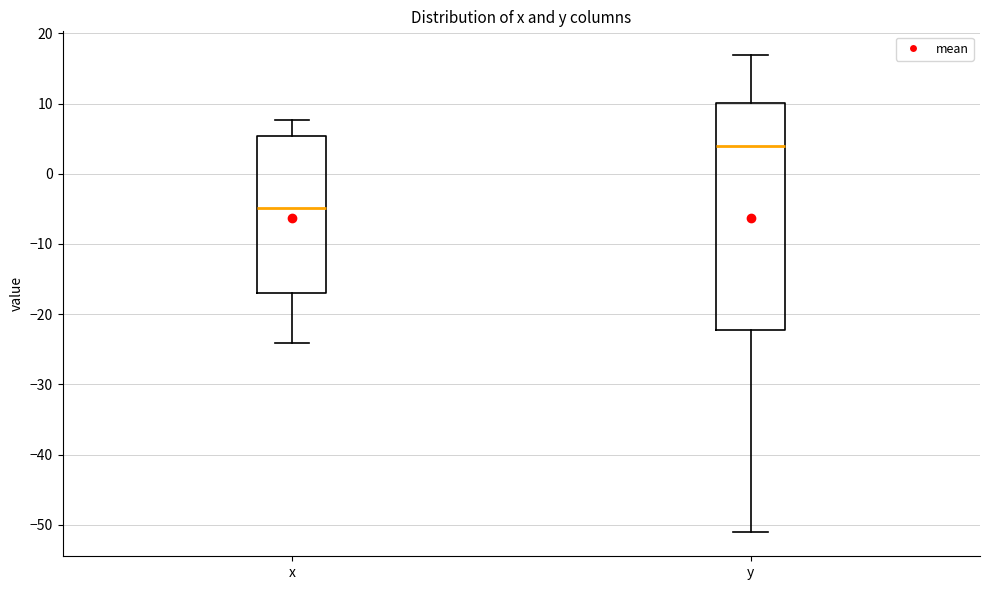

Reading left to right, transcribe this box plot: for each box, give where its median line is, the range the box spans, and where its two whiskers end, as read against the y-axis. The values are not printed on the chart, so give them approximately, as read against the axis.

x: median -5, box -17 to 5, whiskers -24 to 8
y: median 4, box -22 to 10, whiskers -51 to 17